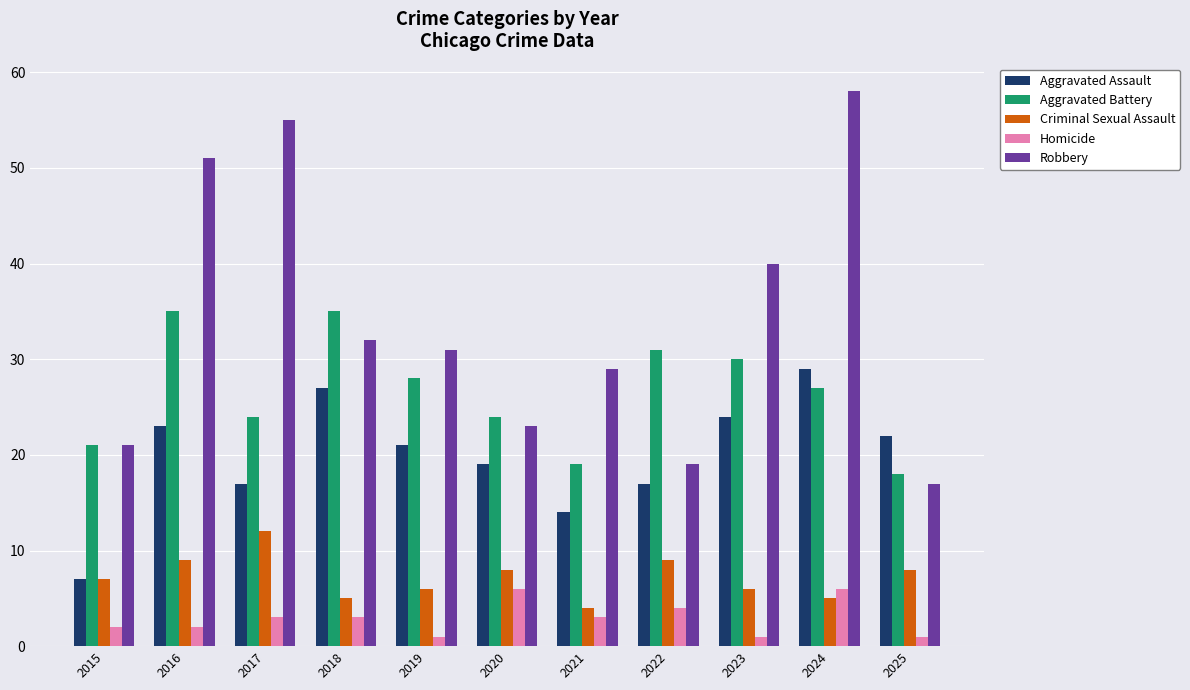

What is the maximum value for Robbery?

58